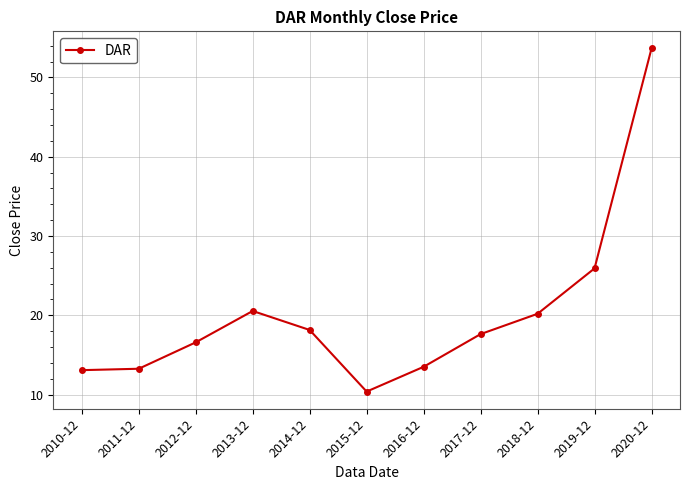

The chart shows a value of 7.0 at 2011-12. True or false?

False